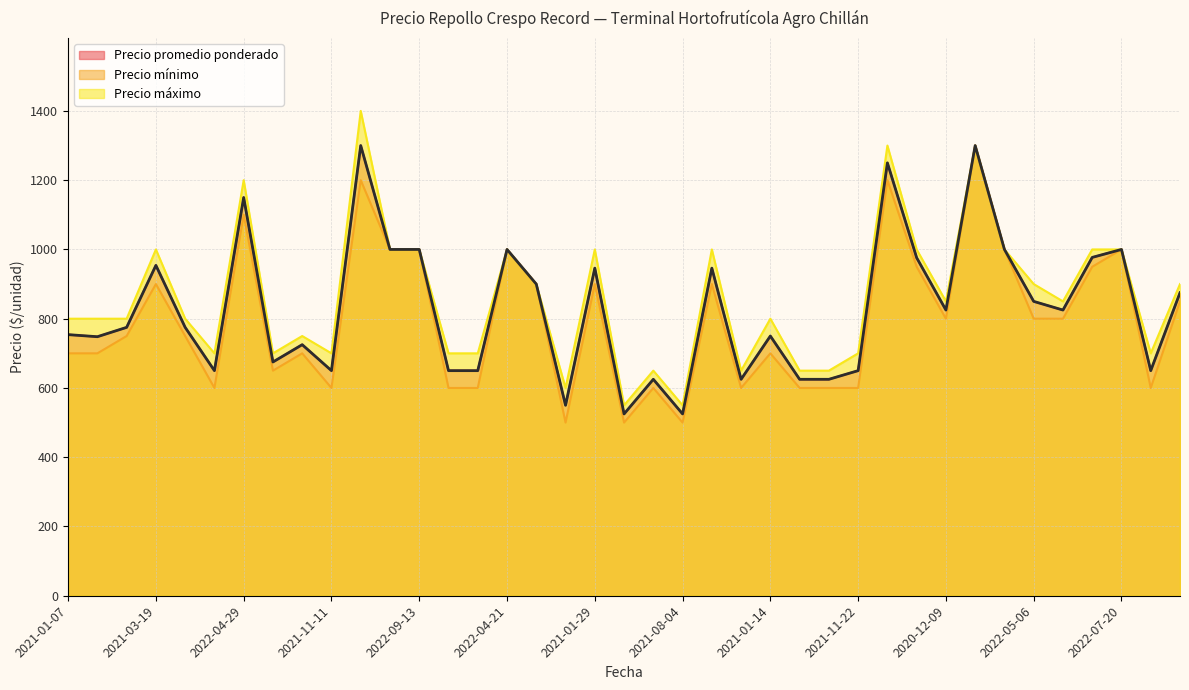

True or false: Precio máximo has more than 2 interior local peaks.

True